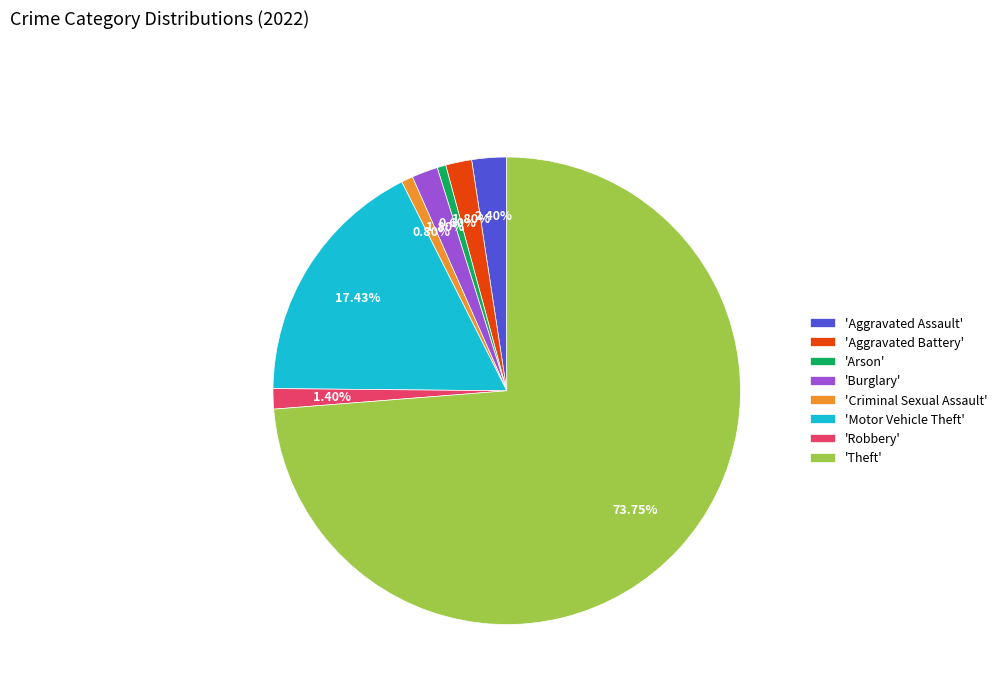

Is there a majority slice in this chart?

Yes